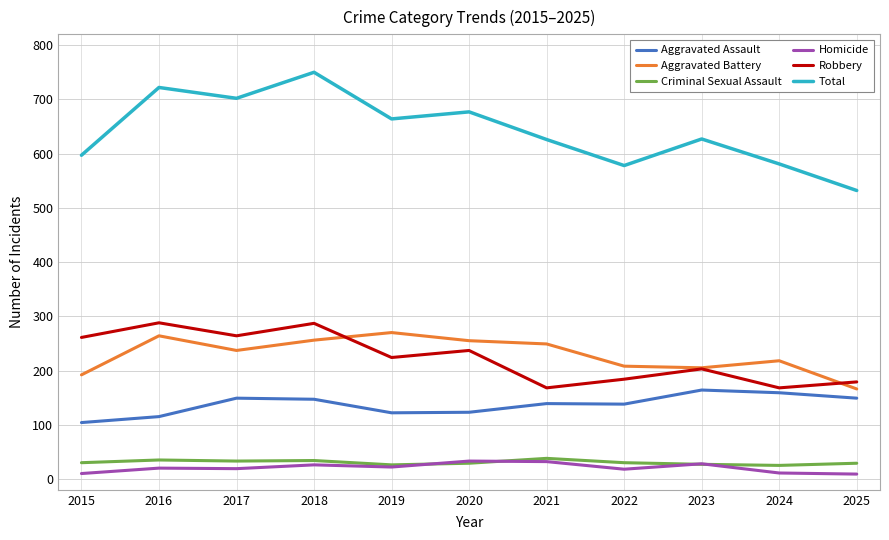

How many lines are shown in the chart?

6